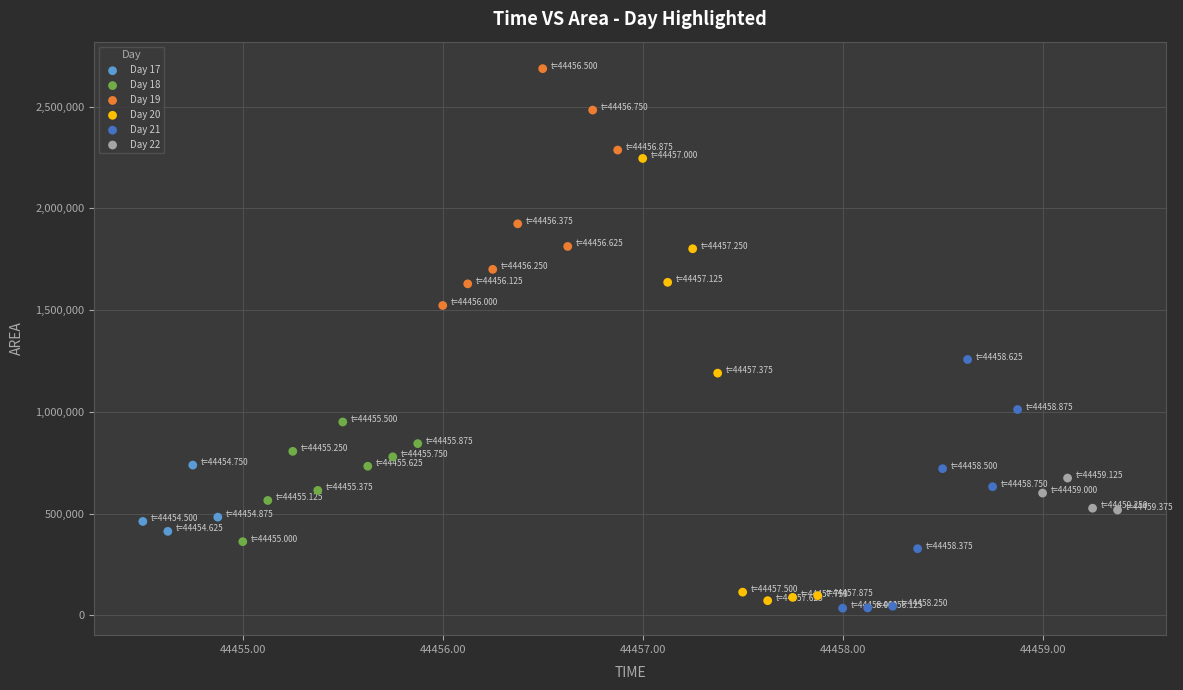

Which series reaches the minimum Y coordinate?

Day 21